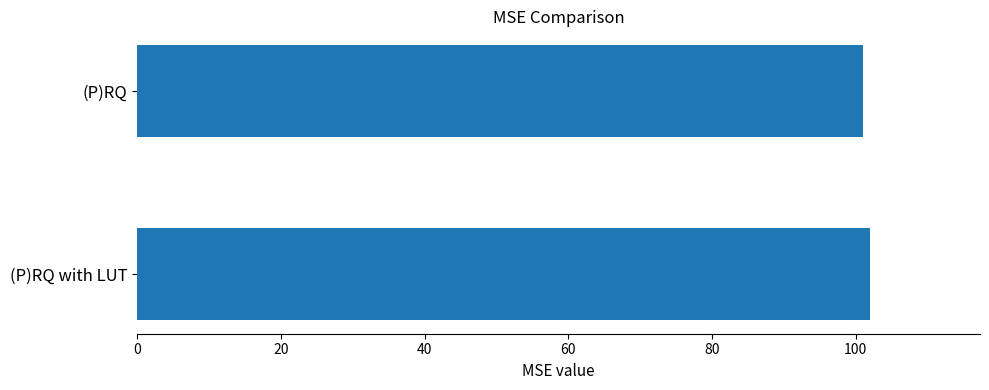

Reading top to bottom, what are all the values shown in this chart?

101	102